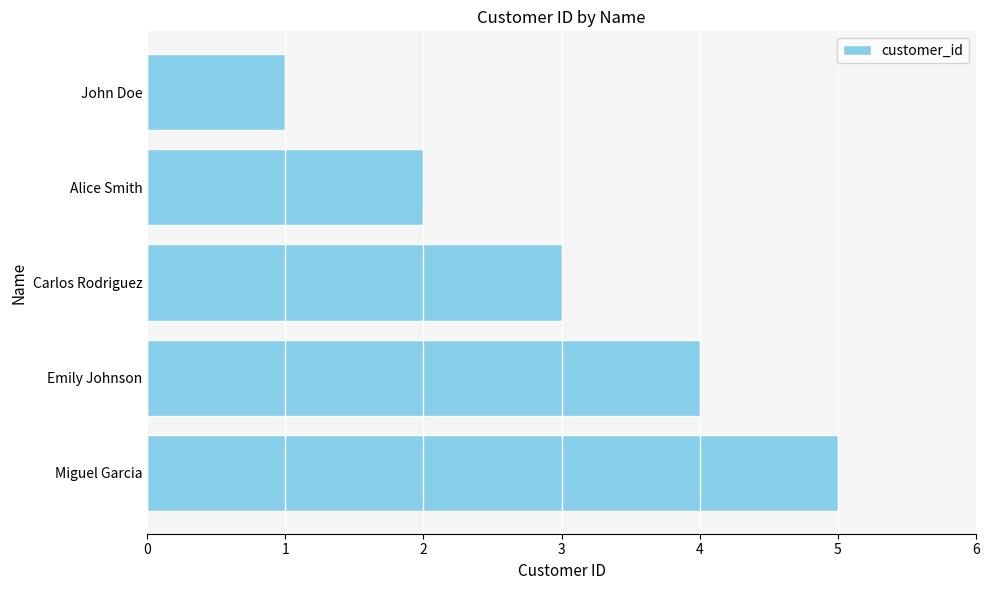

What is the ratio of the value at Emily Johnson to the value at Miguel Garcia?

0.8